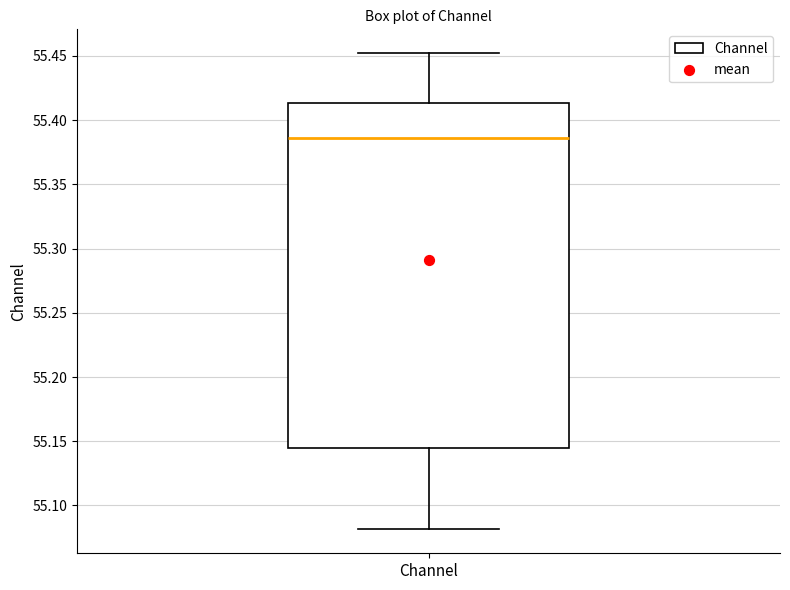

Read this box plot against the y-axis: the position of the median line, the range covered by the box, and the ends of both whiskers. The values are not printed on the chart, so give them approximately, as read against the axis.

median 55.385, box 55.145 to 55.415, whiskers 55.080 to 55.450